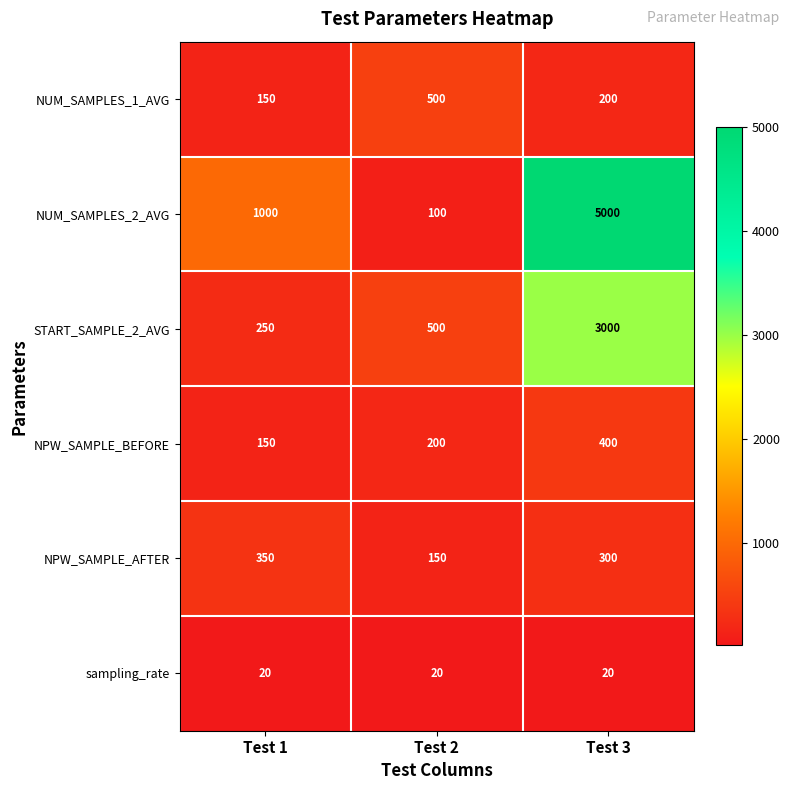

Which series has the largest range (max minus min)?

NUM_SAMPLES_2_AVG